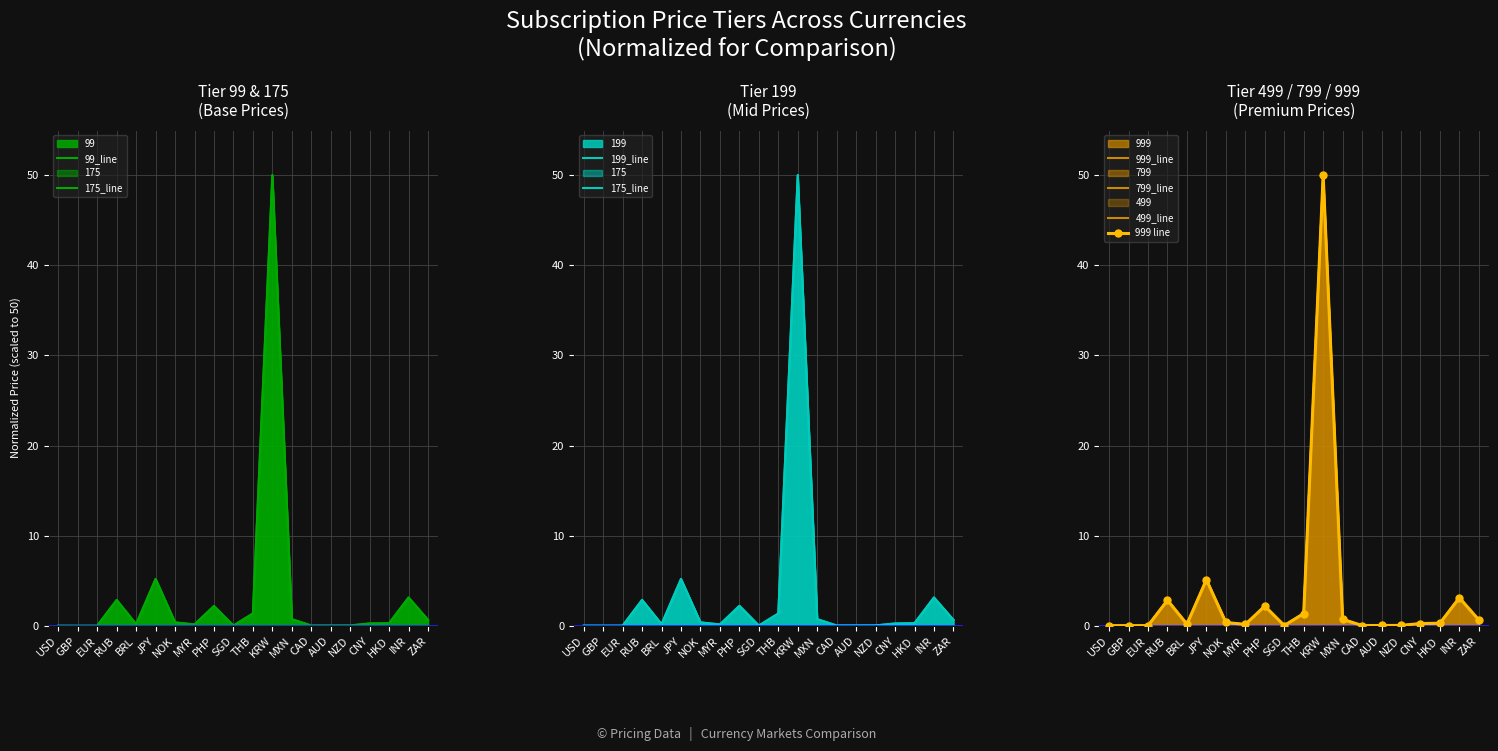

Which series has the largest range (max minus min)?

999